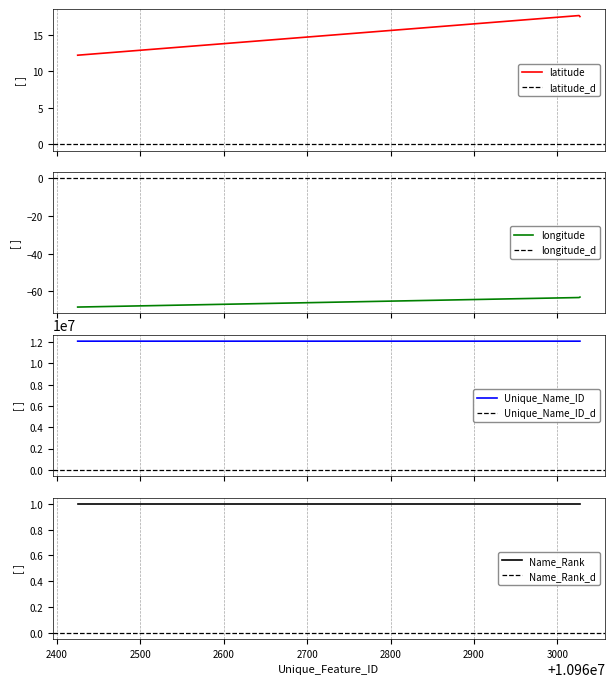

At which label does longitude first exceed -63?

10963027